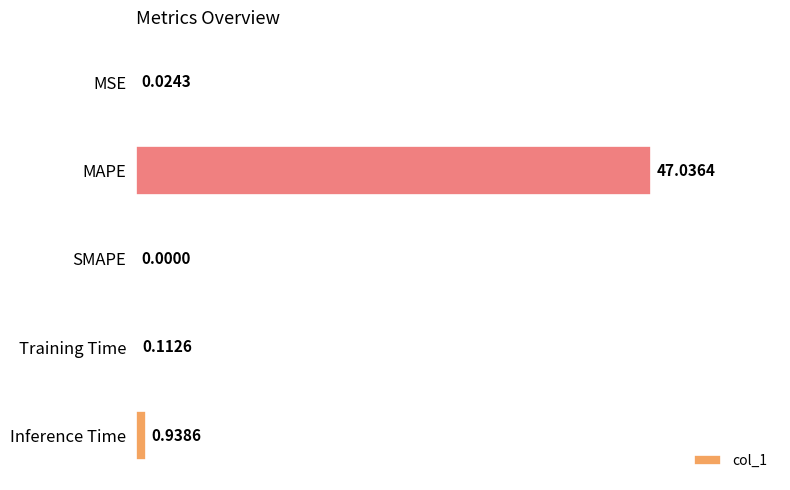

What is the change in value from MAPE to Training Time?

-46.9